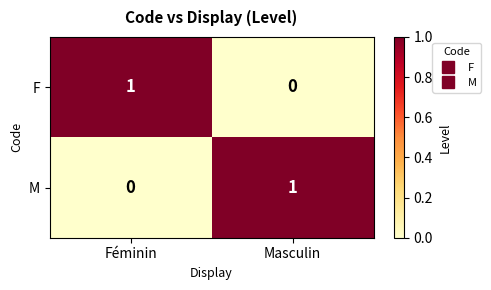

At which label is M closest to 0?

Féminin